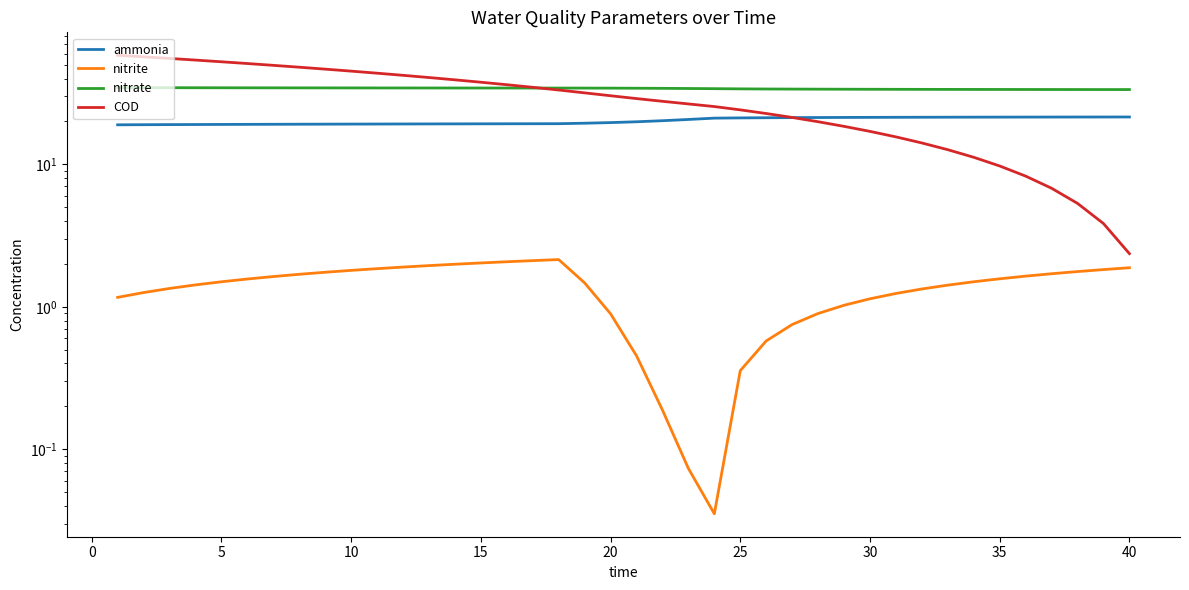

Is it true that nitrate equals 34.4 at 10?

True